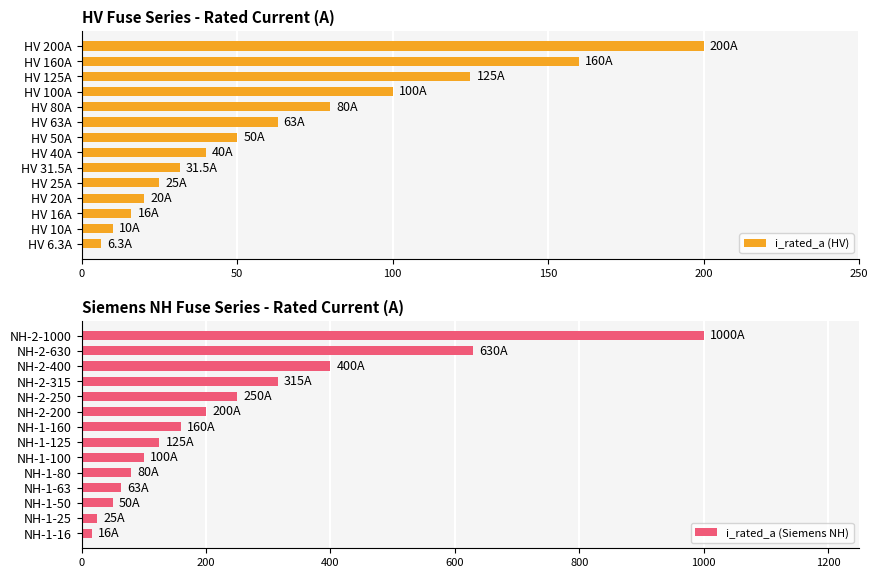

What is the difference between the maximum and minimum values in the i_rated_a (Siemens NH) series?

984